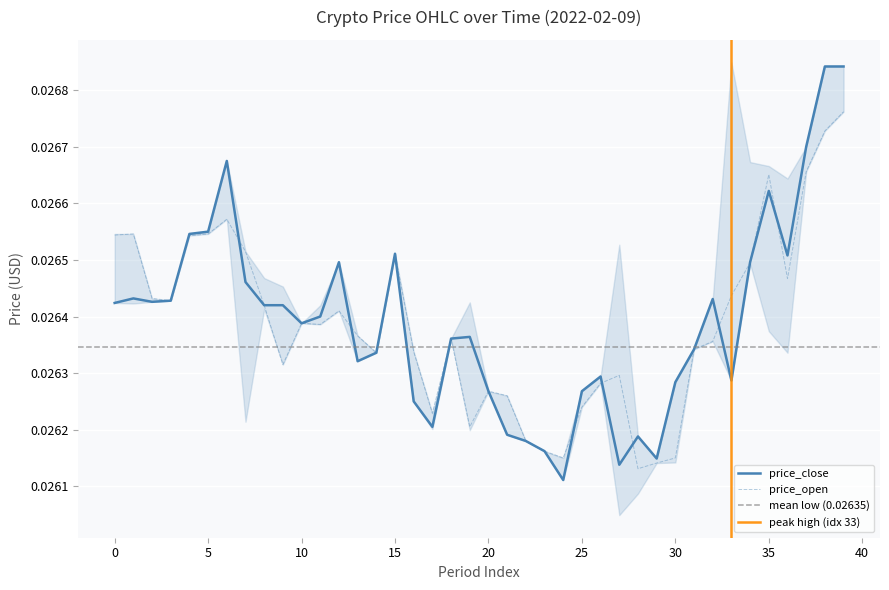

What is the sum of the price_close values at 27 and 2?

0.1